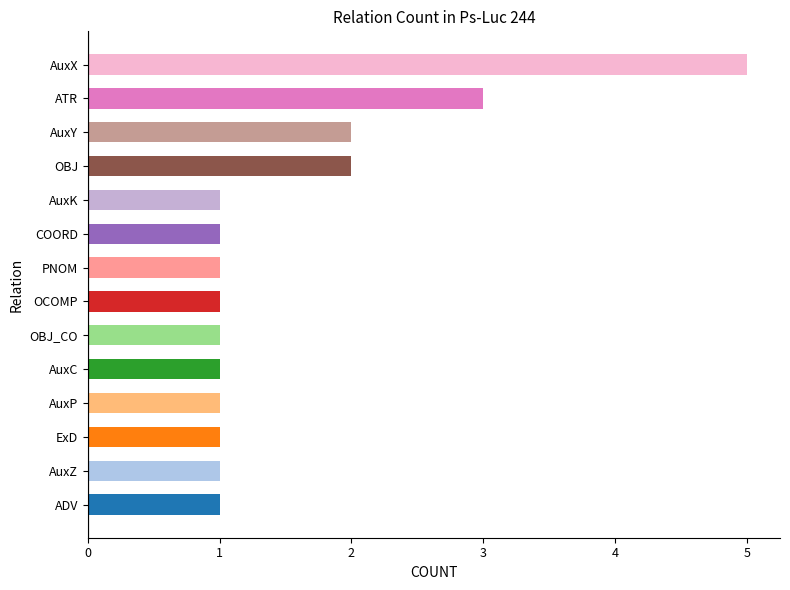

Approximately how many times larger is the value at AuxX compared to OBJ?

2.5